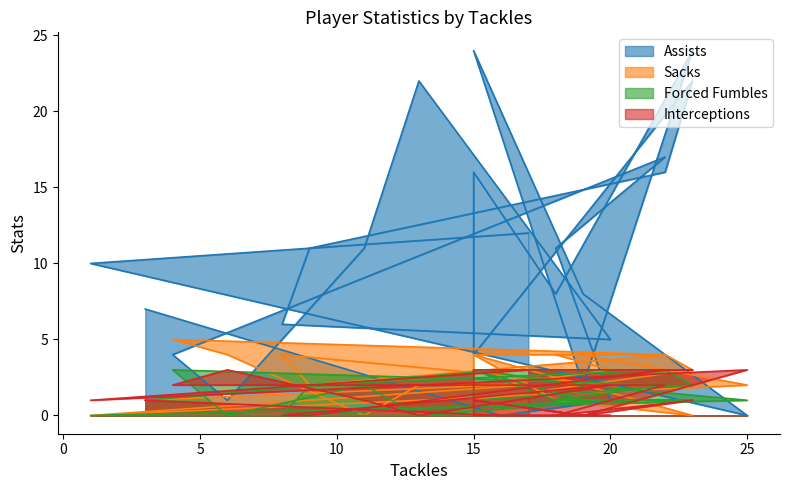

What is the value of the Sacks point at the 16th from the left?

2